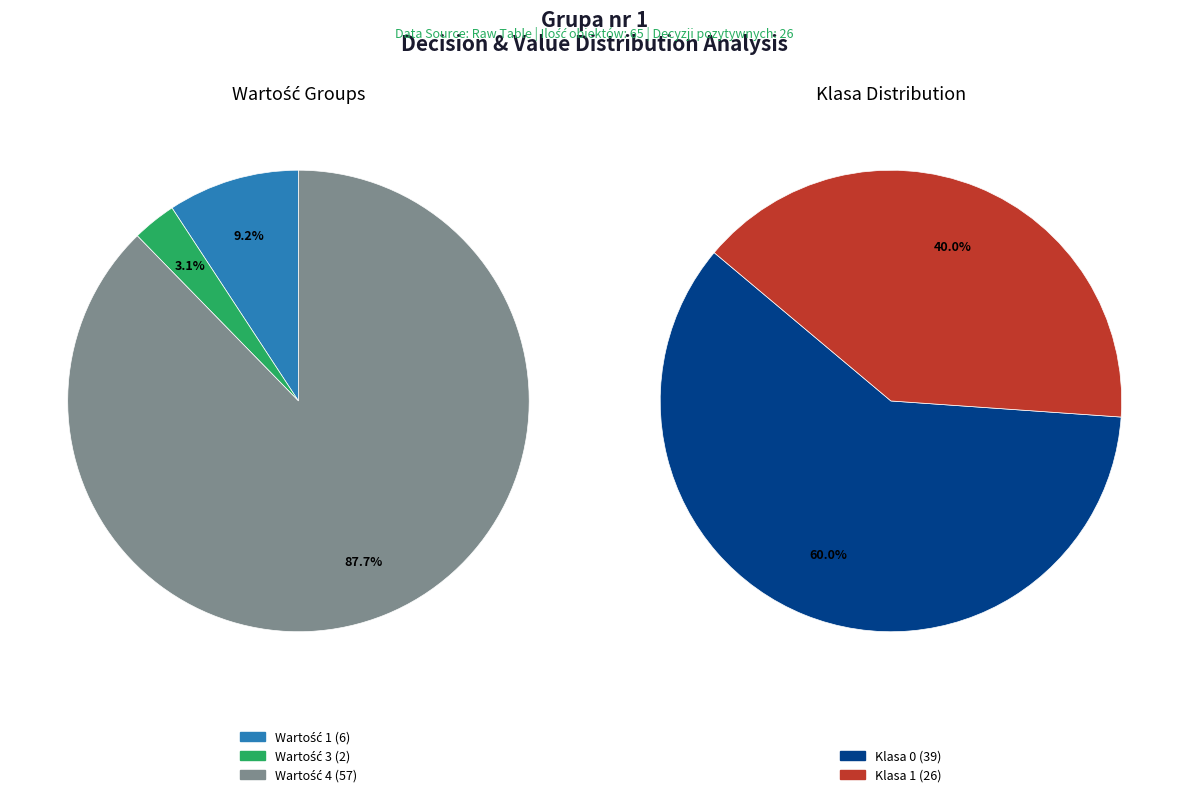

Approximately how many times larger is the value at Value 1 compared to Value 4?

0.1